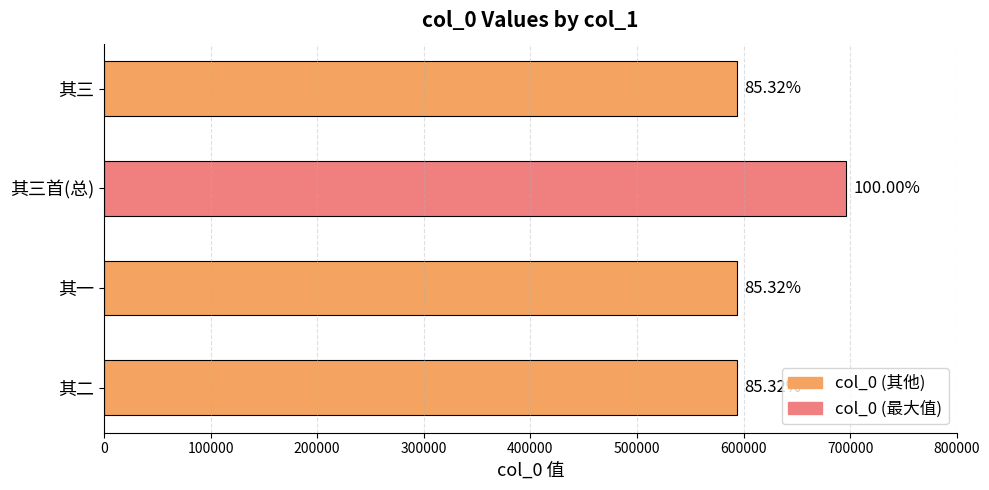

Are the bars horizontal?

Yes